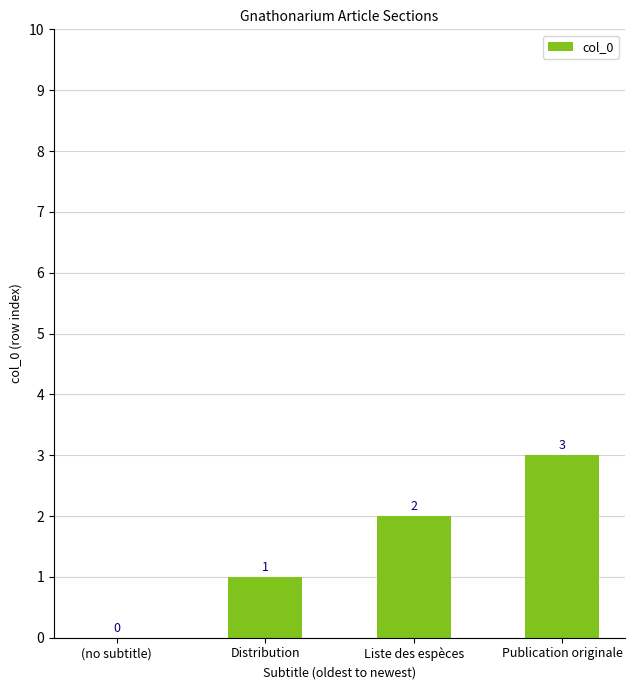

At which category does the chart reach its peak across all series?

Publication originale